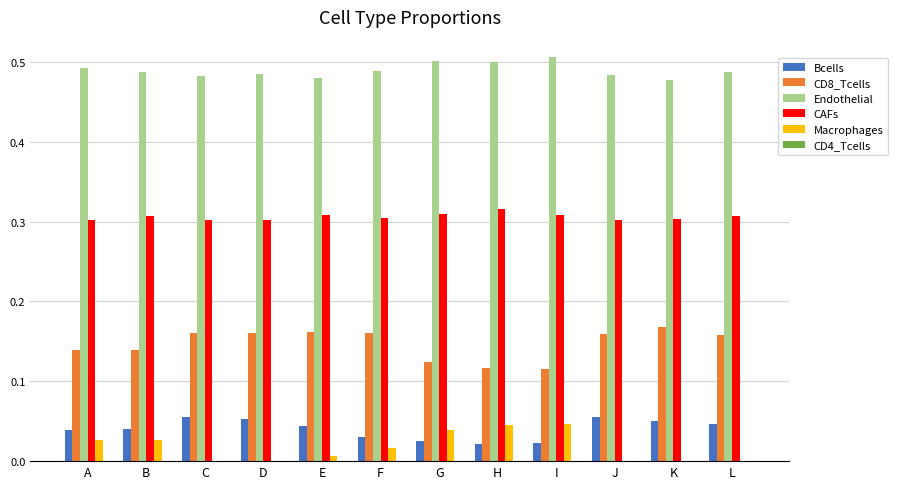

The value of Macrophages at J is 0.0. True or false?

True